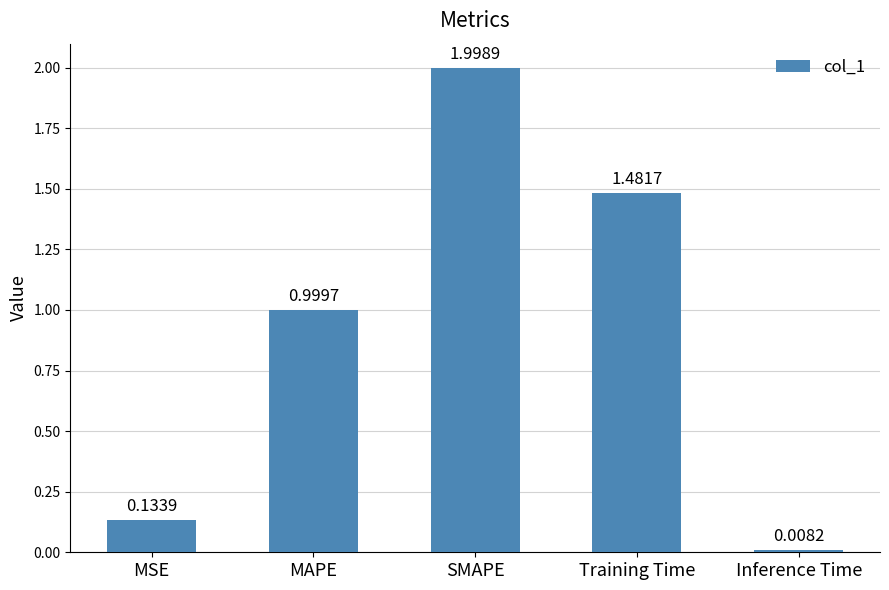

What is the difference between the second highest and second lowest values?

1.3